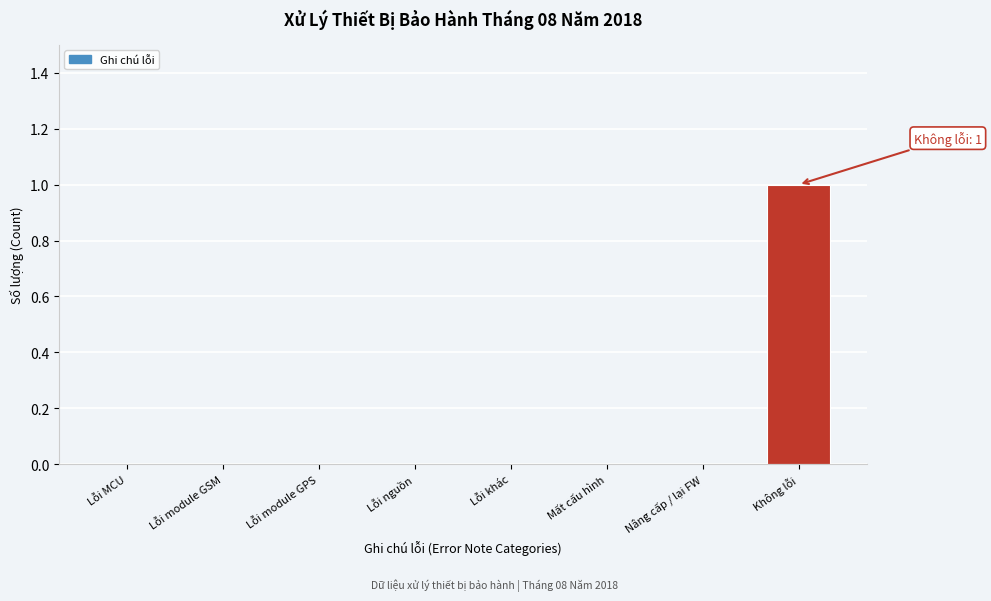

Reading left to right, transcribe all the data shown in this chart.

Lỗi MCU=0	Lỗi module GSM=0	Lỗi module GPS=0	Lỗi nguồn=0	Lỗi khác=0	Mất cấu hình=0	Nâng cấp / lại FW=0	Không lỗi=1